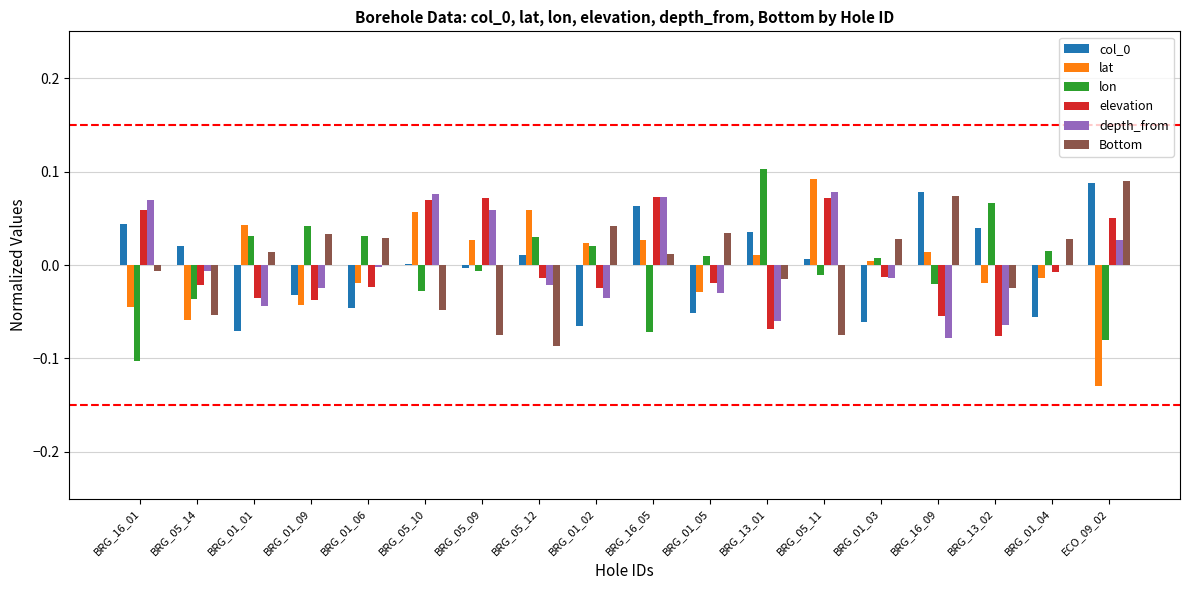

True or false: lat has a value of -0.1 at BRG_05_14.

True